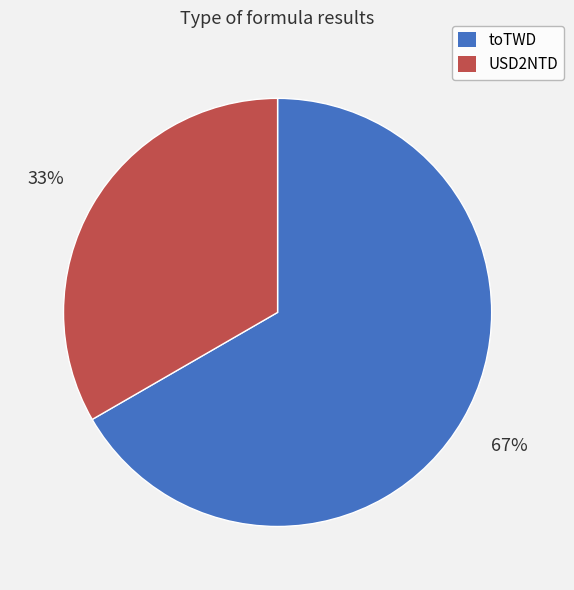

Which category accounts for the majority?

toTWD